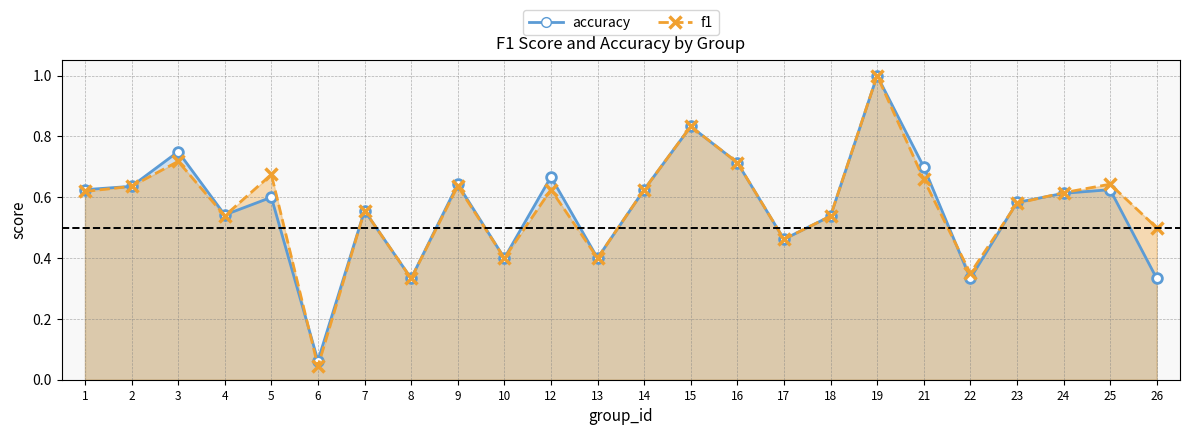

Rank the categories by f1 value from highest to lowest.

19, 15, 3, 16, 5, 21, 25, 9, 2, 12, 14, 1, 24, 23, 7, 4, 18, 26, 17, 10, 13, 22, 8, 6